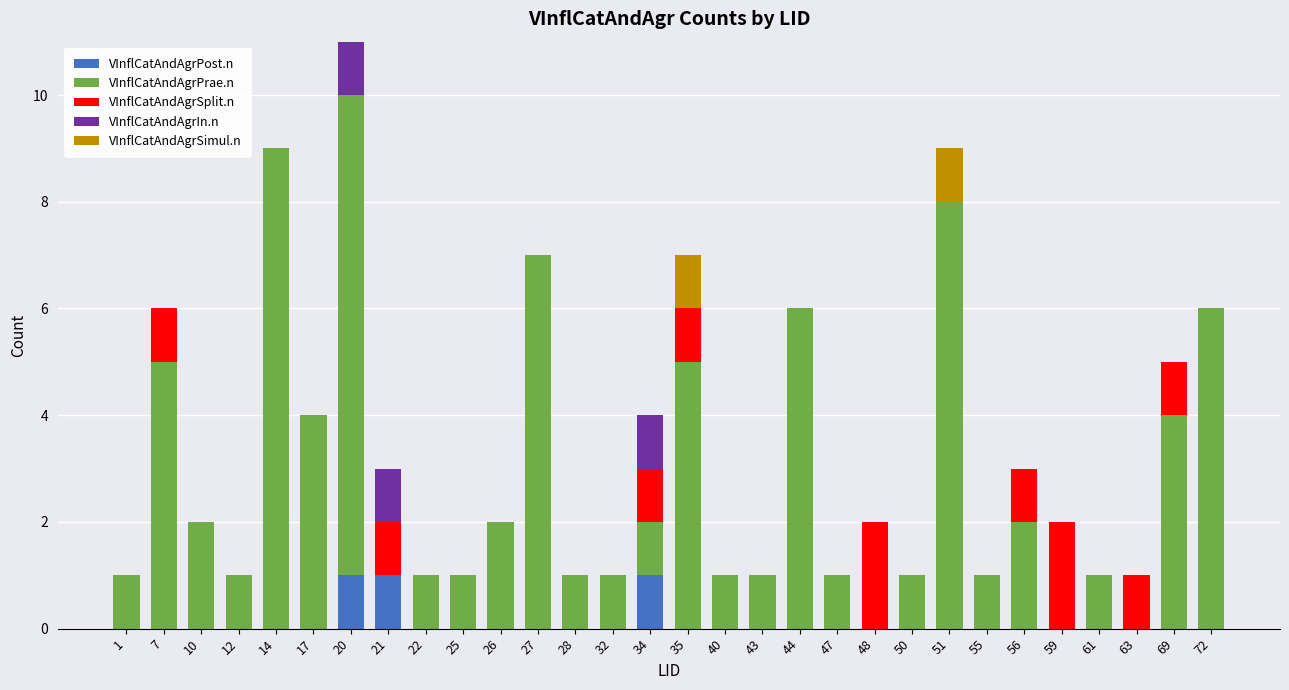

True or false: VInflCatAndAgrPost.n has a value of 0 at 56.

True